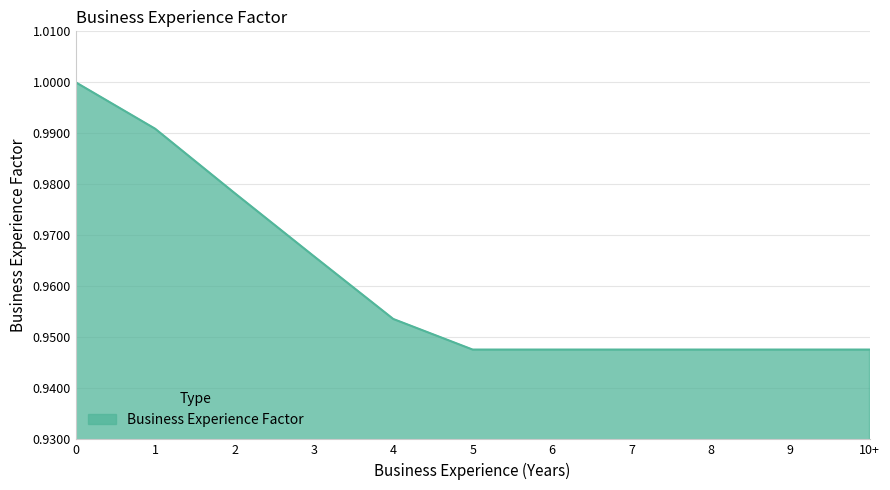

True or false: the data shows 0.5 at 0.

False